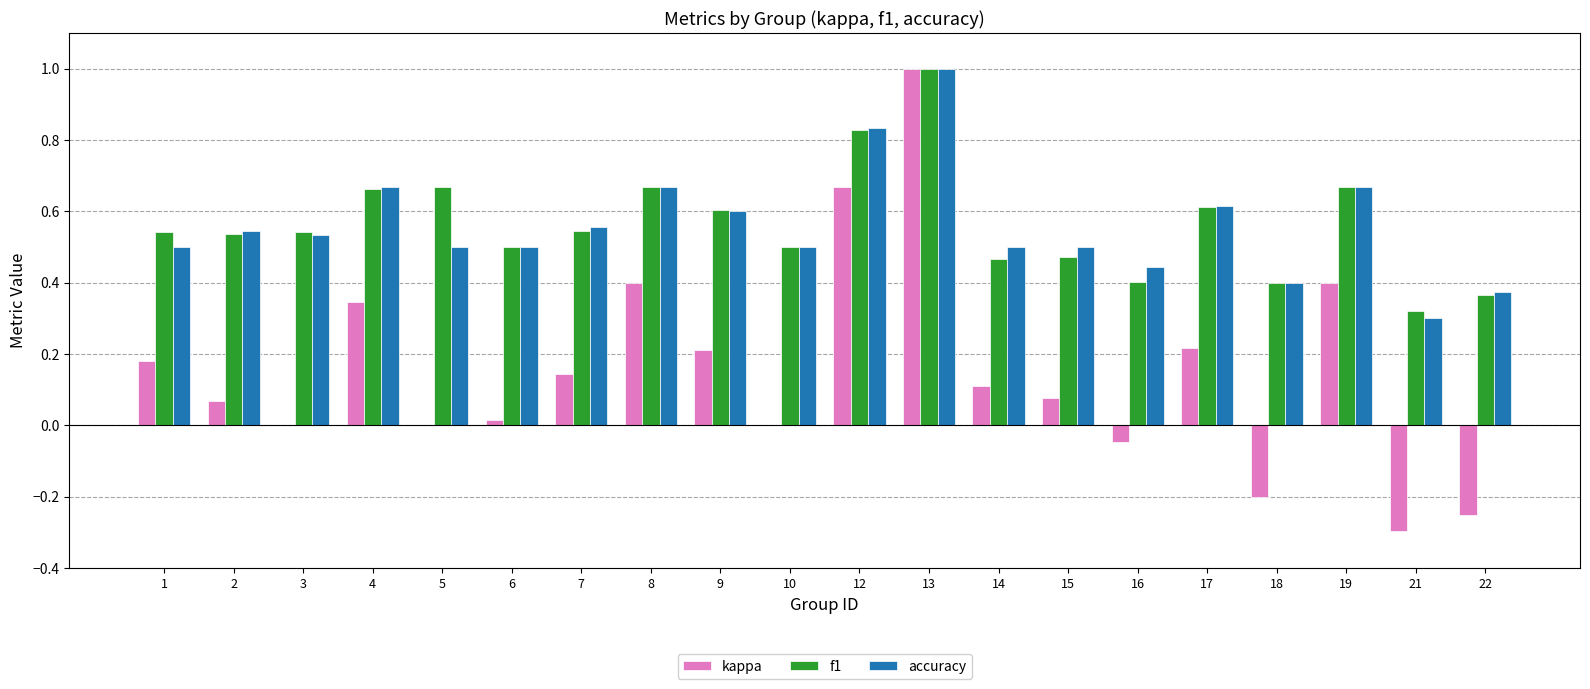

Are the bars horizontal?

No